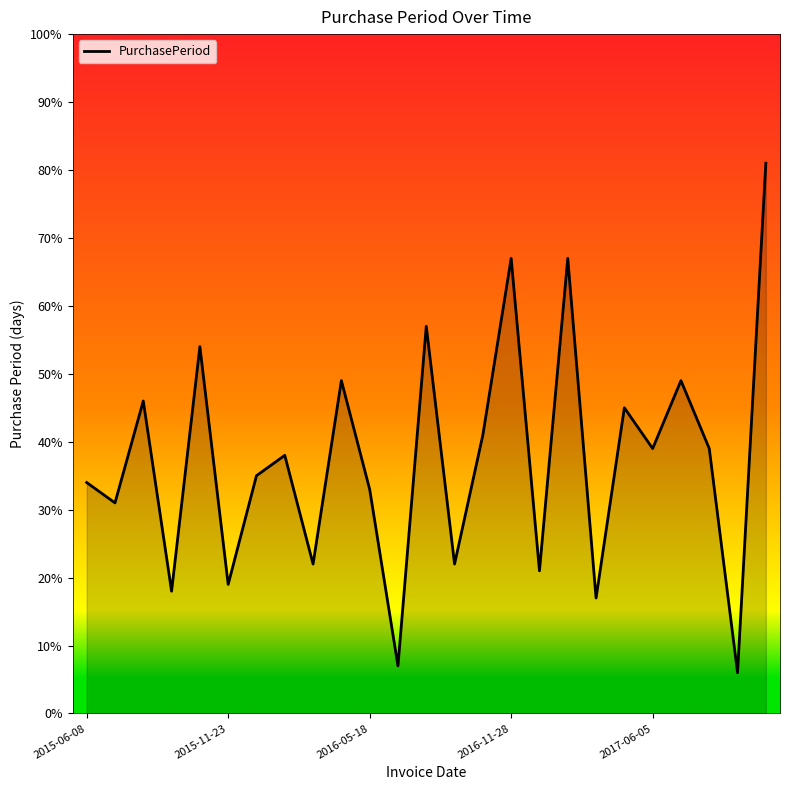

What is the minimum value shown in the chart?

6